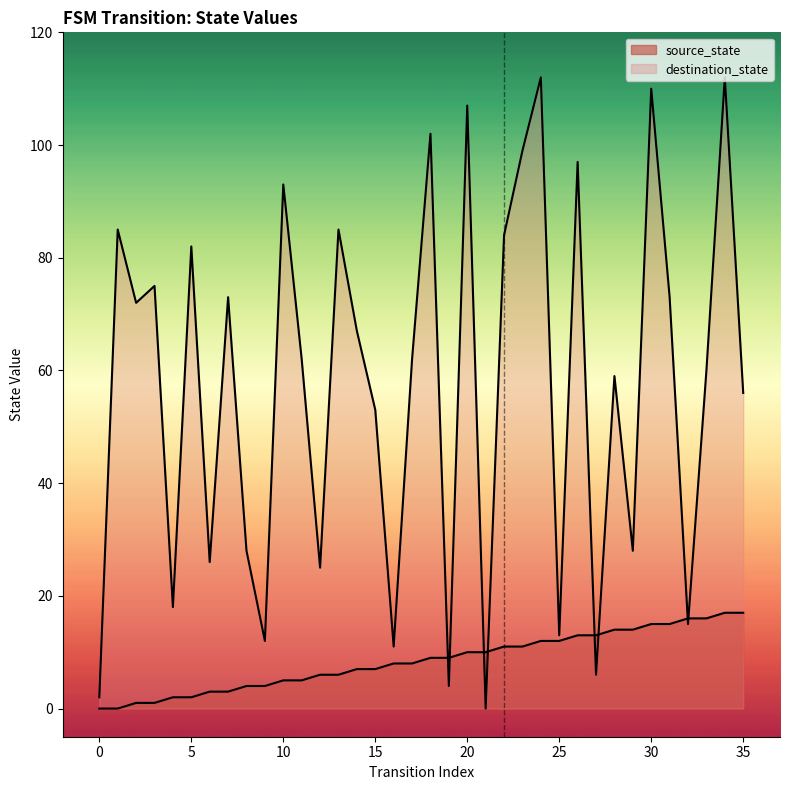

At 20, list the series in order from largest to smallest.

destination_state, source_state